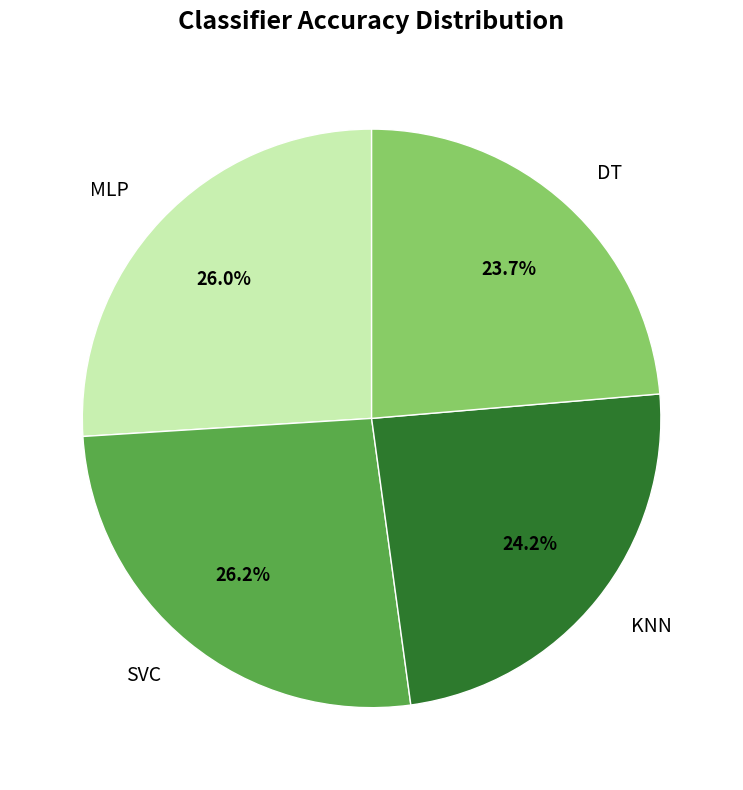

Which category has the smallest portion of the pie?

DT